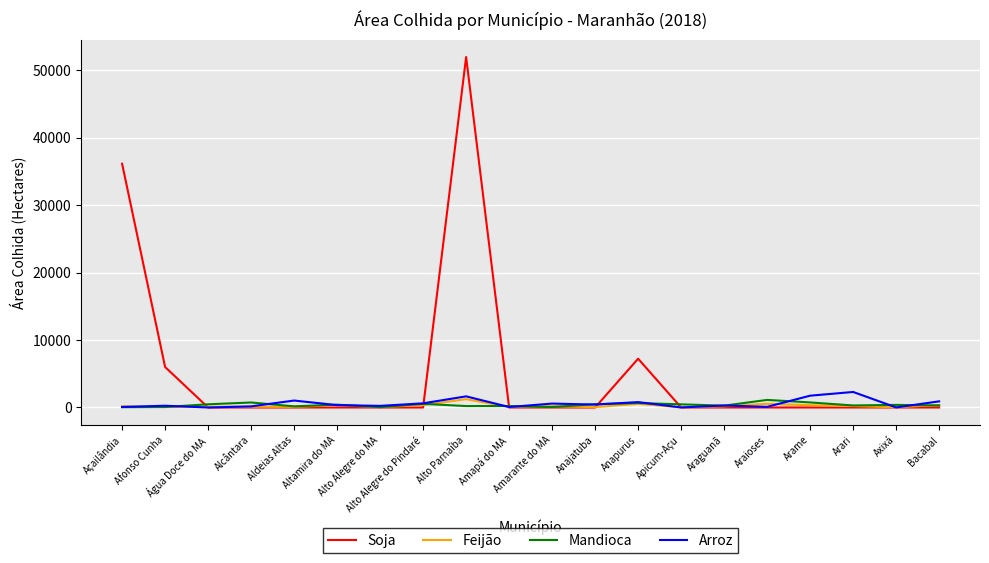

What is the difference between the maximum and second lowest values in the Soja series?

51945